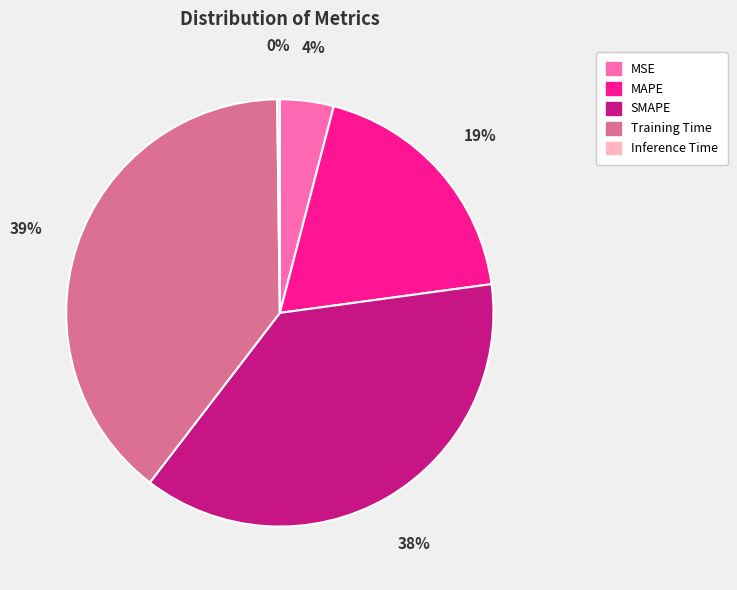

Do MAPE and SMAPE together represent more than half of the pie?

Yes